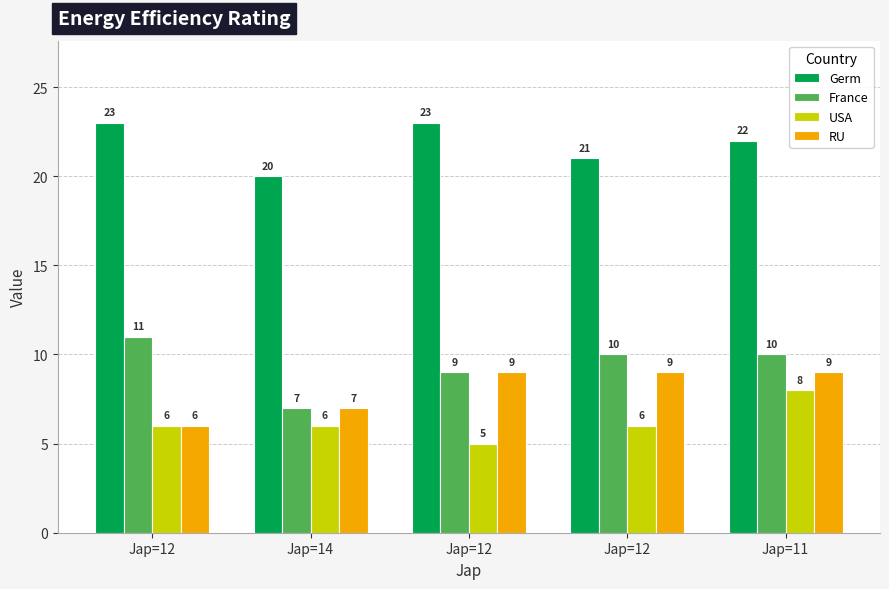

Read the France value at Jap=12.

10